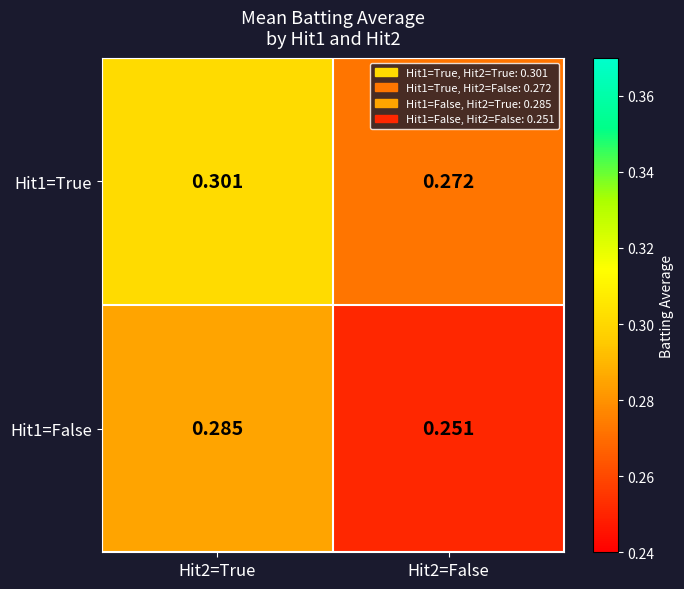

Which series has the widest spread of values?

Hit1=False